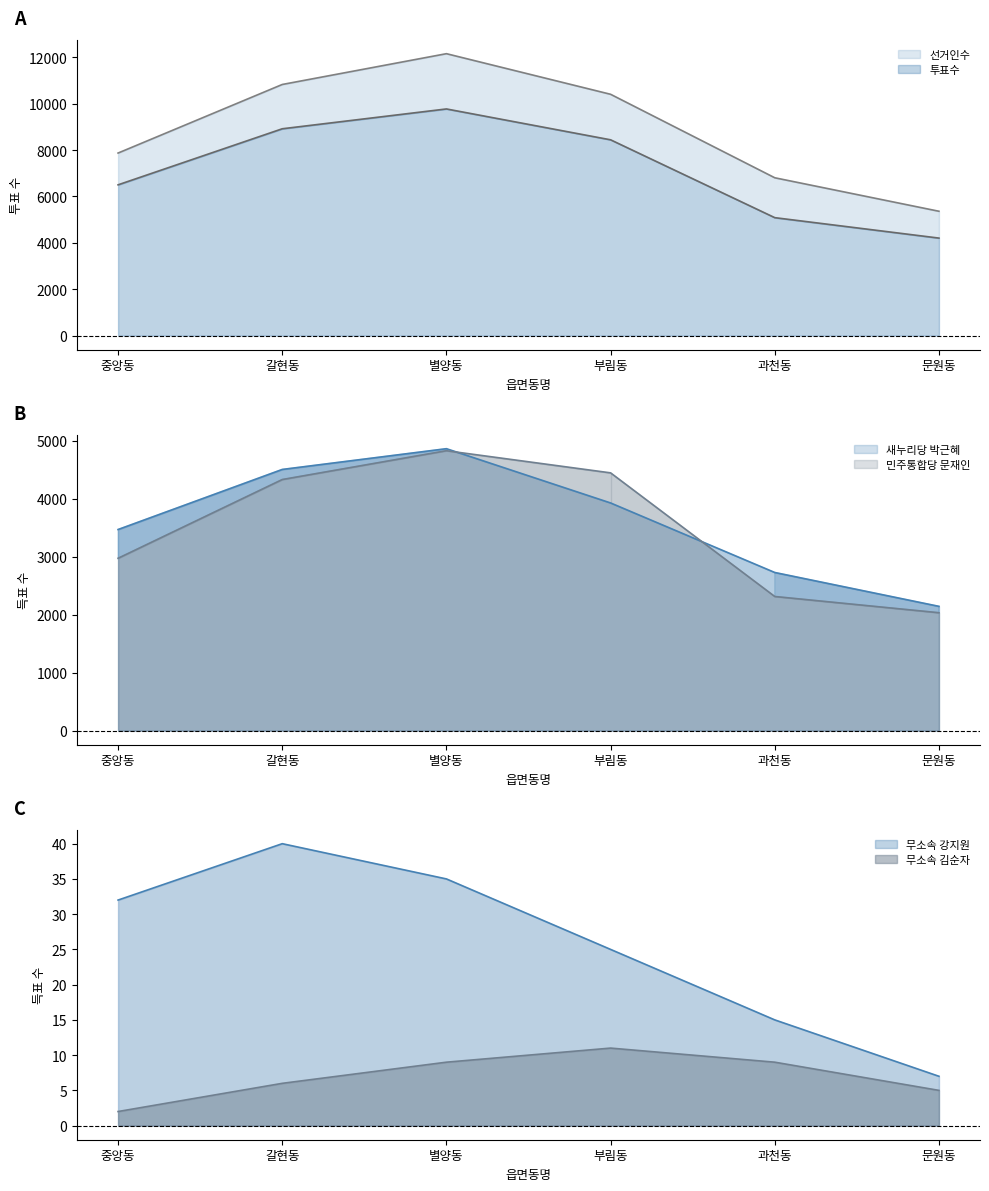

Is it true that 새누리당 박근혜 equals 3408 at 문원동?

False